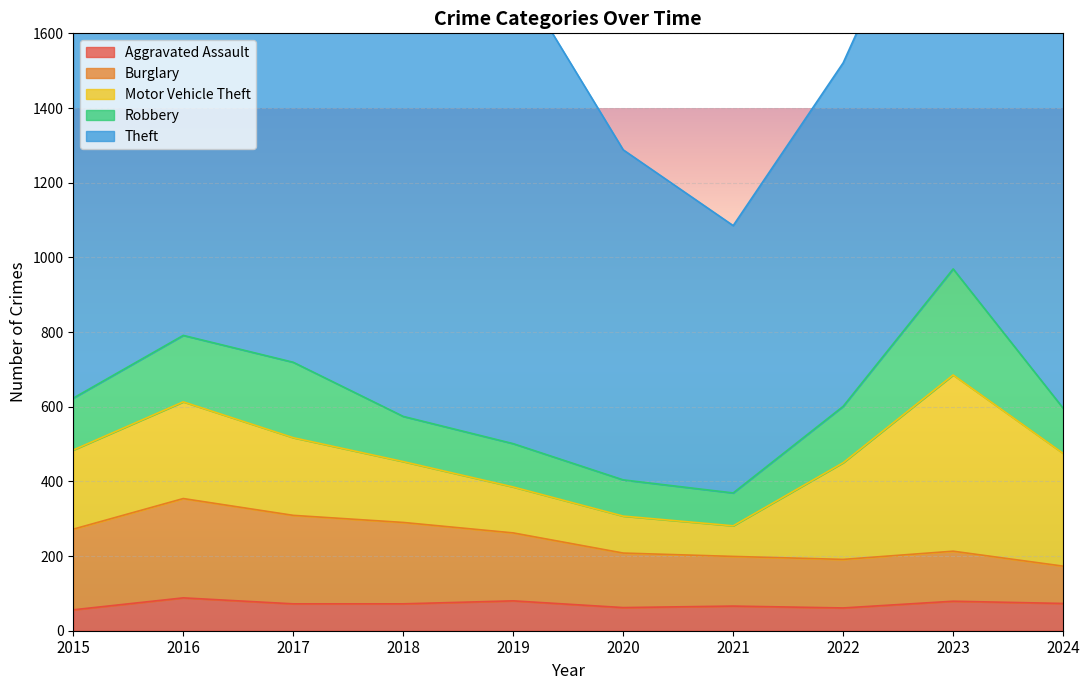

True or false: Motor Vehicle Theft has more than 0 interior local peaks.

True